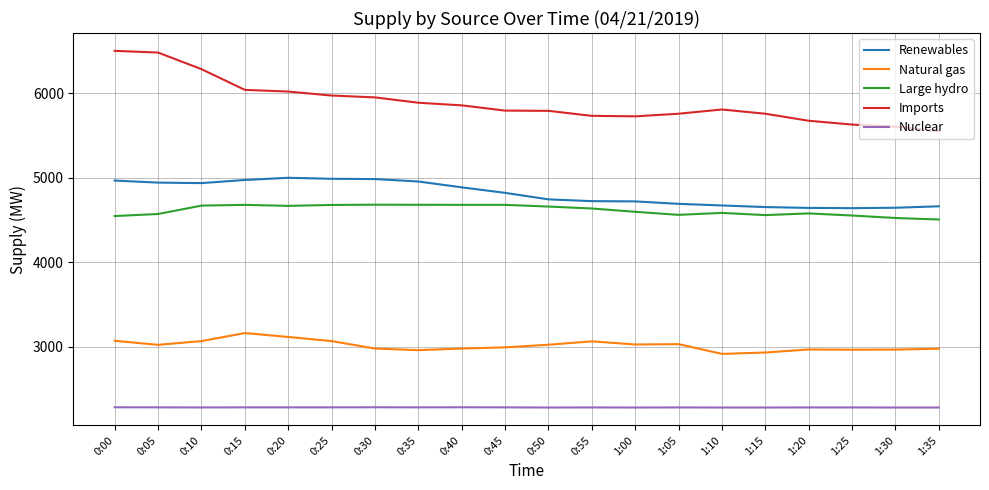

What is the maximum value for Large hydro?

4681